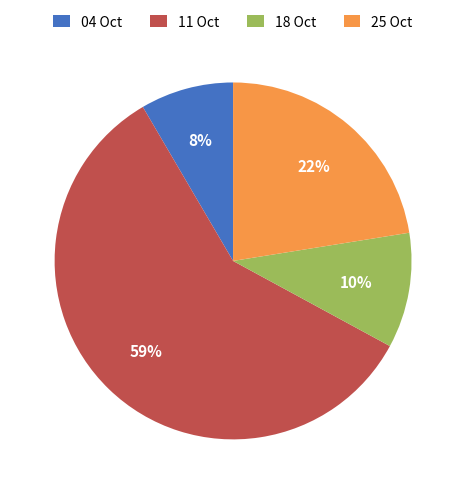

Is the sum of 18 Oct and 11 Oct greater than half?

Yes